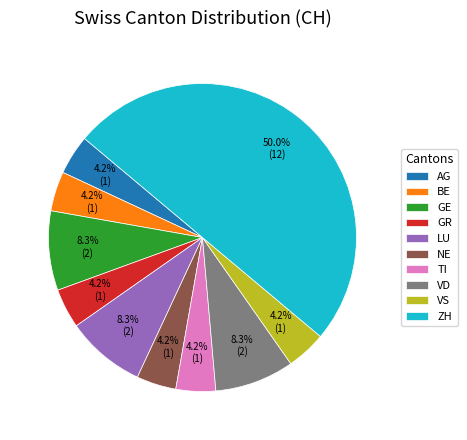

Which slice is the largest?

ZH